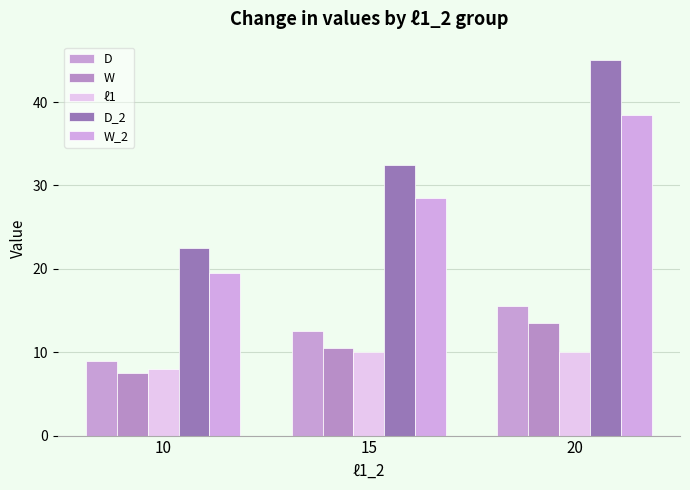

Reading left to right, transcribe all the data shown in this chart.

D: 10=9.0	15=12.5	20=15.5
W: 10=7.5	15=10.5	20=13.5
ℓ1: 10=8.0	15=10.0	20=10.0
D_2: 10=22.5	15=32.5	20=45.0
W_2: 10=19.5	15=28.5	20=38.5